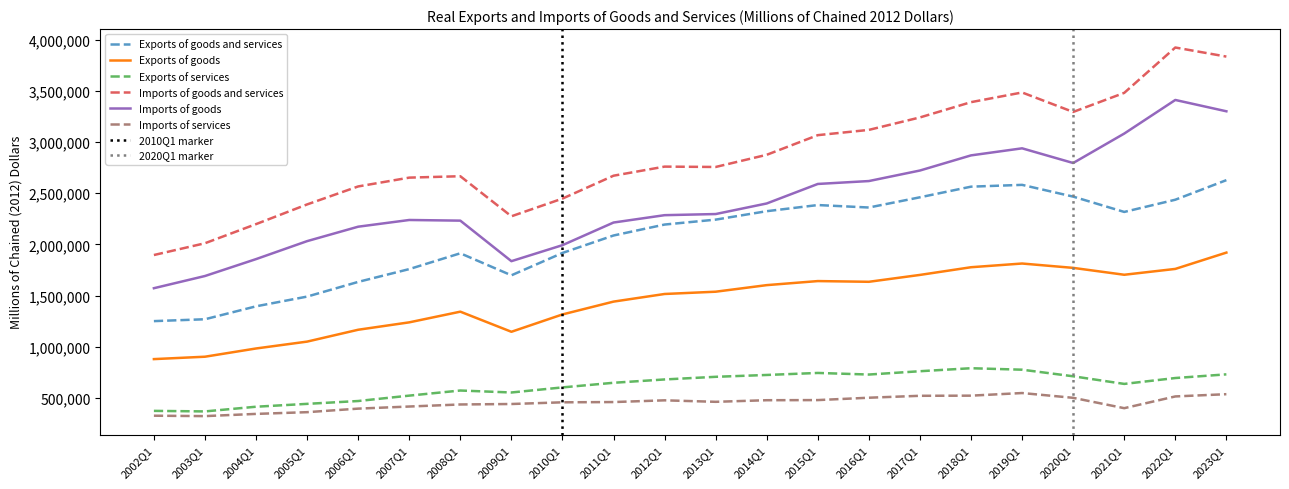

True or false: Exports of goods and Exports of goods and services cross at least once.

False